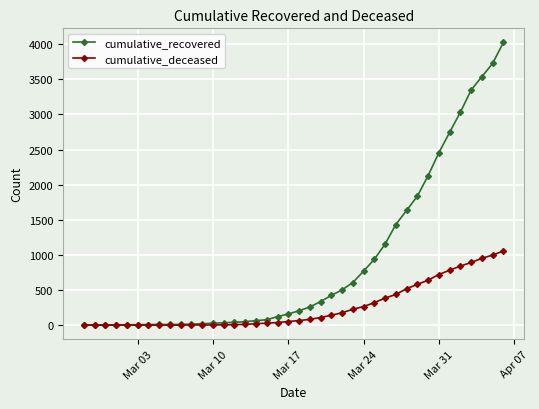

Which series has the widest spread of values?

cumulative_recovered